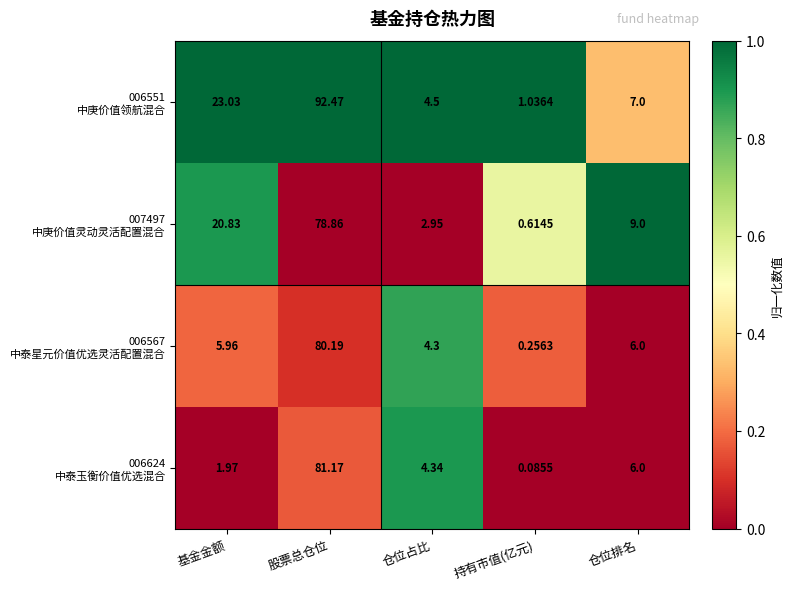

Rank the series by their maximum value, from highest to lowest.

006551 中庚价值领航混合, 007497 中庚价值灵动灵活配置混合, 006624 中泰玉衡价值优选混合, 006567 中泰星元价值优选灵活配置混合